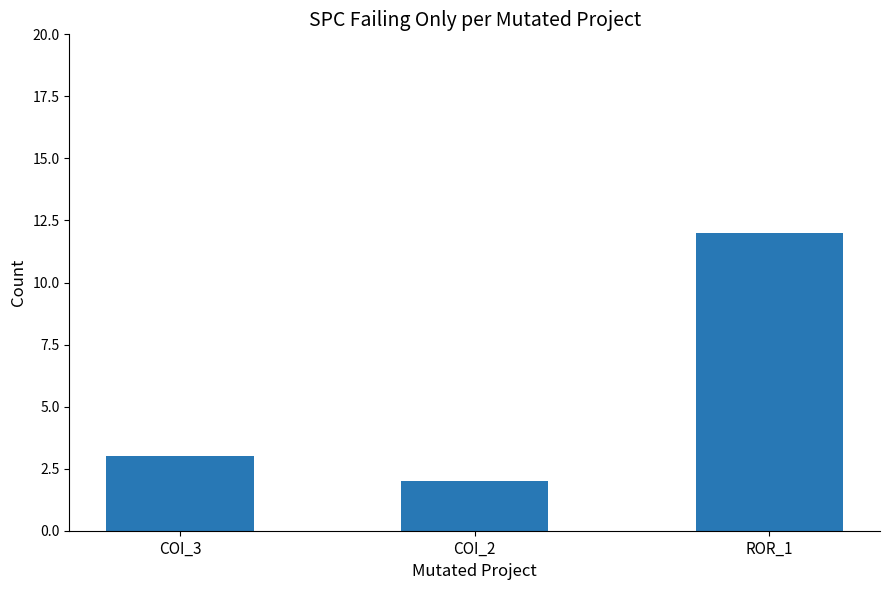

Reading right to left, extract all data points from this chart.

ROR_1=12	COI_2=2	COI_3=3